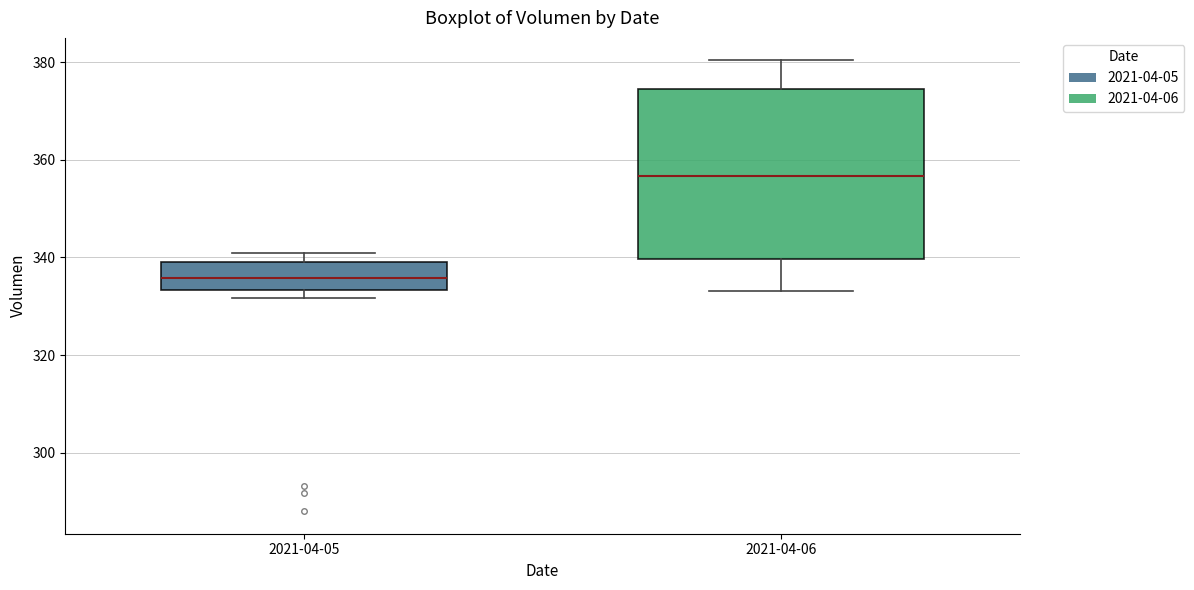

Which box's median line is the highest?

2021-04-06